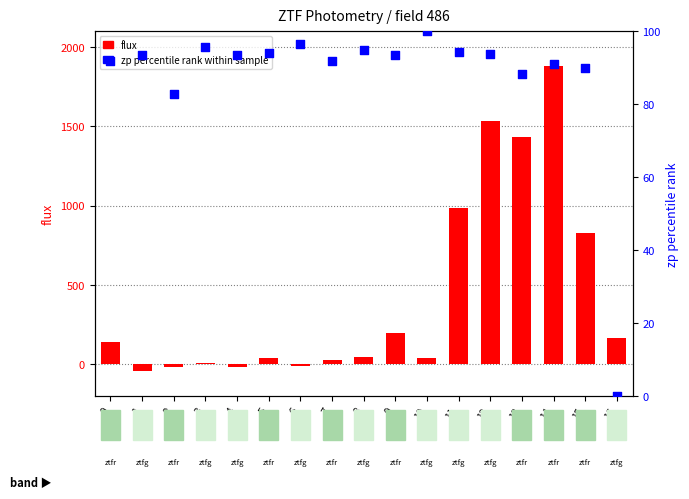

Which series has the widest spread of Y values?

flux